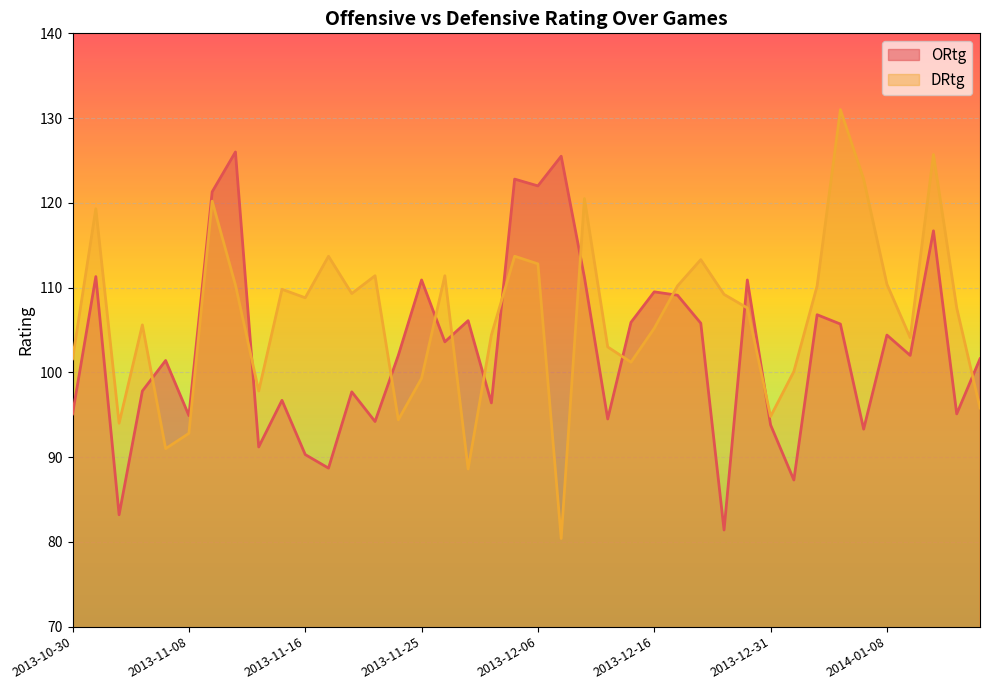

Reading left to right, transcribe all the data shown in this chart.

ORtg: 2013-10-30=95.1	2013-11-01=111.3	2013-11-03=83.2	2013-11-04=97.8	2013-11-06=101.4	2013-11-08=94.9	2013-11-09=121.3	2013-11-11=126.0	2013-11-13=91.2	2013-11-15=96.7	2013-11-16=90.3	2013-11-19=88.7	2013-11-20=97.7	2013-11-22=94.2	2013-11-23=102.0	2013-11-25=110.9	2013-11-27=103.6	2013-11-29=106.1	2013-11-30=96.4	2013-12-03=122.8	2013-12-06=122.0	2013-12-08=125.5	2013-12-10=111.2	2013-12-11=94.5	2013-12-13=105.9	2013-12-16=109.5	2013-12-18=109.1	2013-12-21=105.8	2013-12-22=81.4	2013-12-28=110.9	2013-12-31=93.8	2014-01-02=87.3	2014-01-03=106.8	2014-01-05=105.7	2014-01-07=93.3	2014-01-08=104.4	2014-01-10=102.0	2014-01-11=116.7	2014-01-13=95.1	2014-01-15=101.6
DRtg: 2013-10-30=101.6	2013-11-01=119.3	2013-11-03=94.0	2013-11-04=105.6	2013-11-06=91.0	2013-11-08=92.8	2013-11-09=120.2	2013-11-11=110.3	2013-11-13=97.8	2013-11-15=109.8	2013-11-16=108.8	2013-11-19=113.7	2013-11-20=109.3	2013-11-22=111.4	2013-11-23=94.4	2013-11-25=99.3	2013-11-27=111.4	2013-11-29=88.6	2013-11-30=104.4	2013-12-03=113.7	2013-12-06=112.8	2013-12-08=80.4	2013-12-10=120.5	2013-12-11=103.0	2013-12-13=101.2	2013-12-16=105.2	2013-12-18=110.2	2013-12-21=113.3	2013-12-22=109.2	2013-12-28=107.6	2013-12-31=94.8	2014-01-02=100.1	2014-01-03=110.2	2014-01-05=131.0	2014-01-07=122.8	2014-01-08=110.4	2014-01-10=104.1	2014-01-11=125.7	2014-01-13=107.6	2014-01-15=95.8